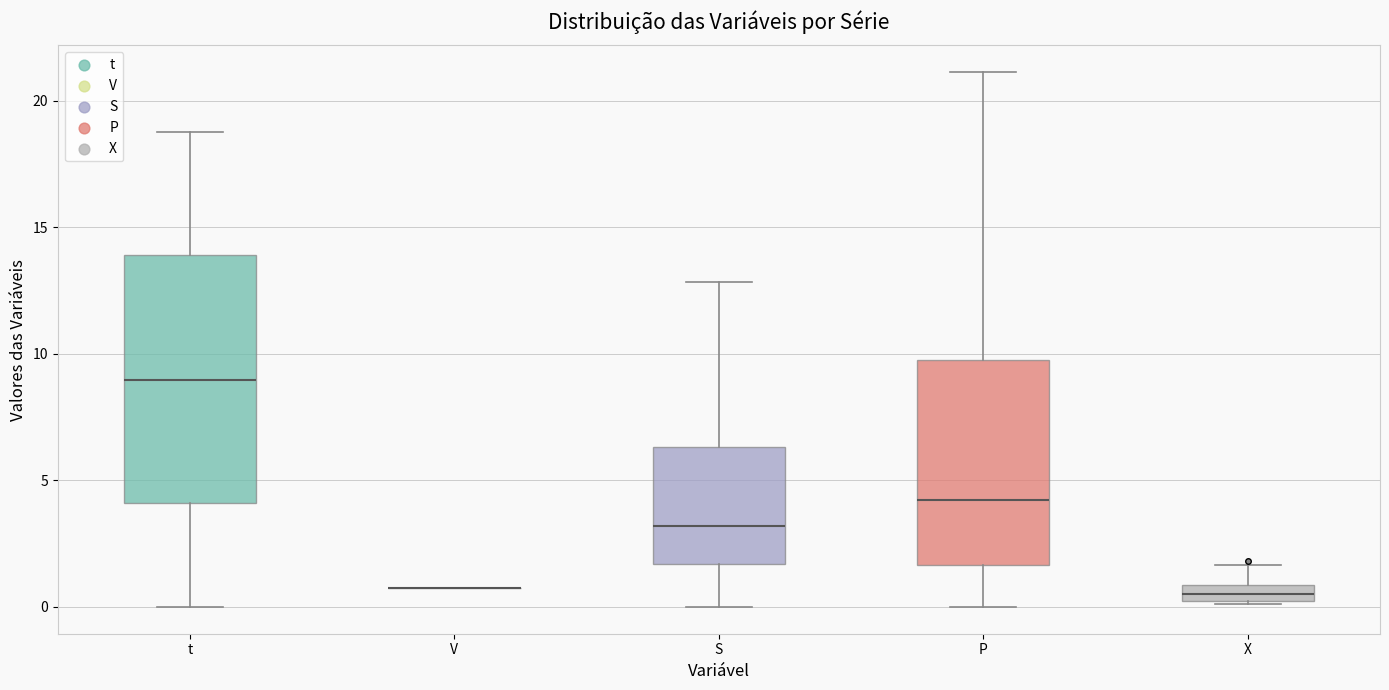

Which box is the tallest, from its lower edge to its upper edge?

t